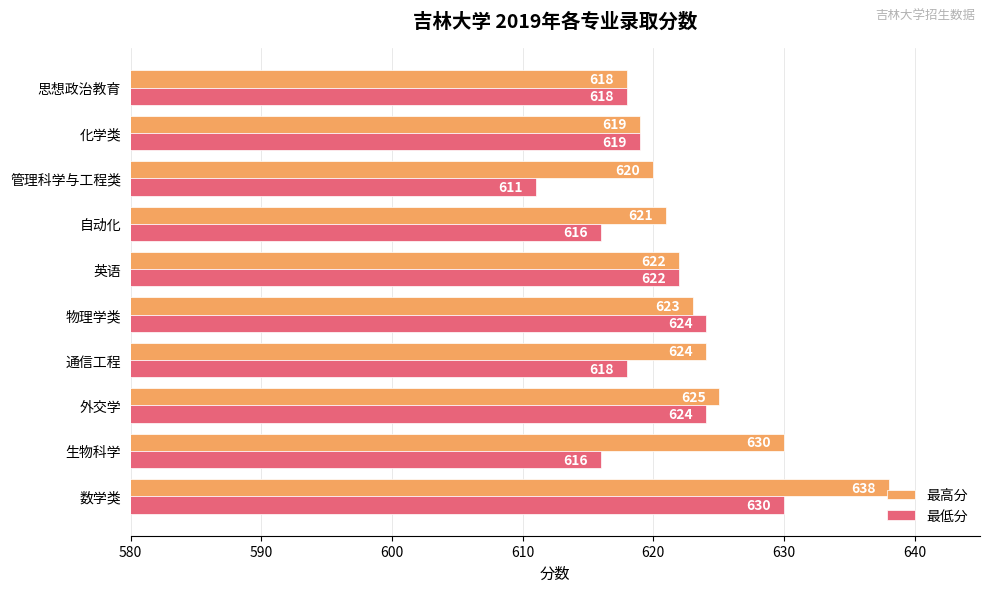

The 最高分 series shows 620 at 管理科学与工程类. True or false?

True